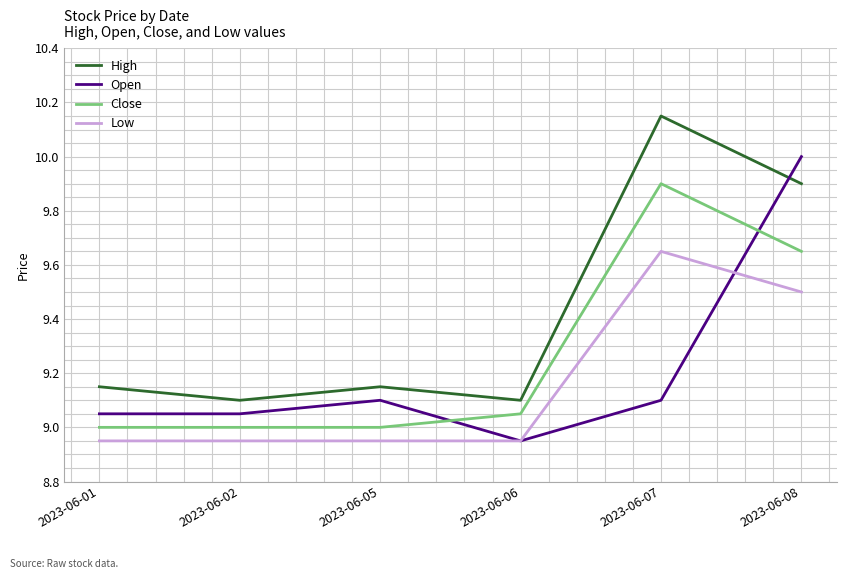

At which category is the sum across all series the highest?

2023-06-08